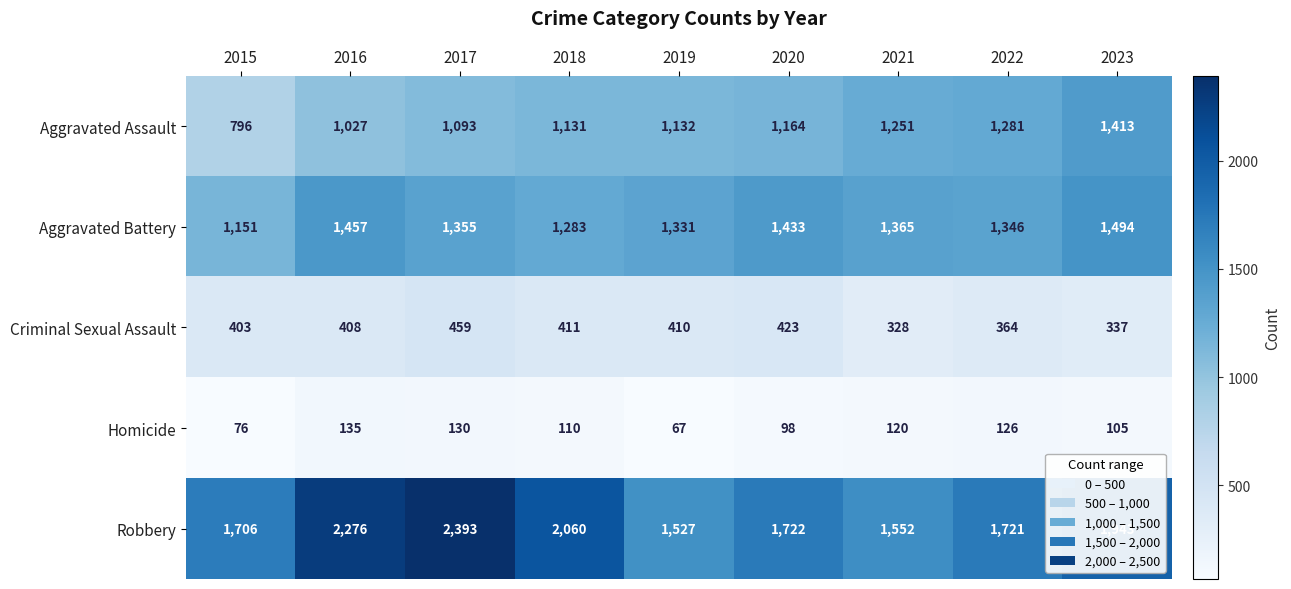

Where does the Robbery series first go above 1722?

2016